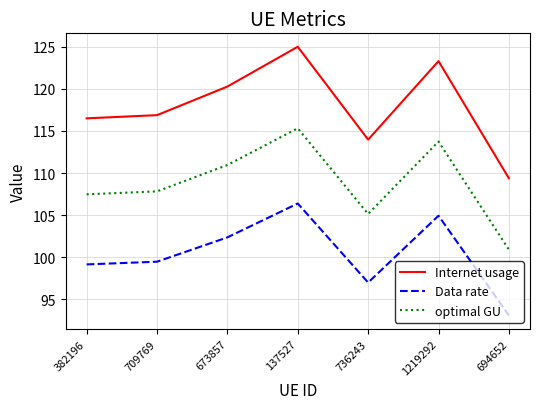

How many values in the Internet usage series are below 116?

2